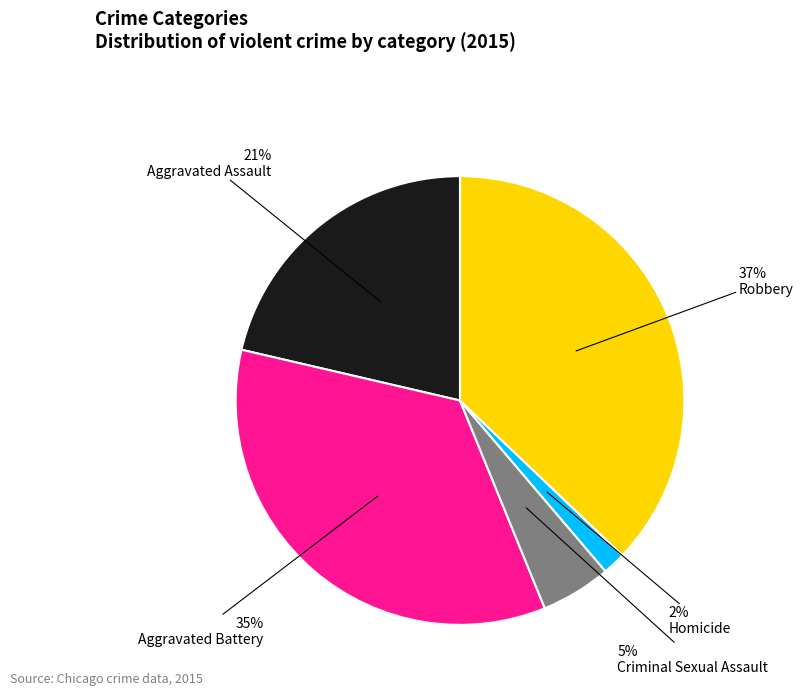

Which slice is the largest?

Robbery